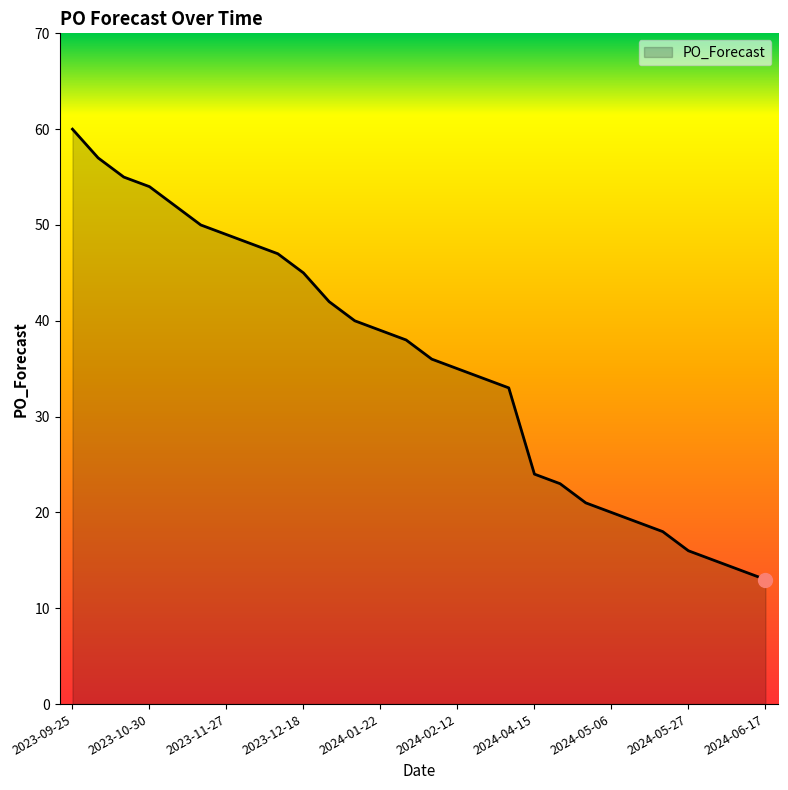

What is the smallest value displayed?

13